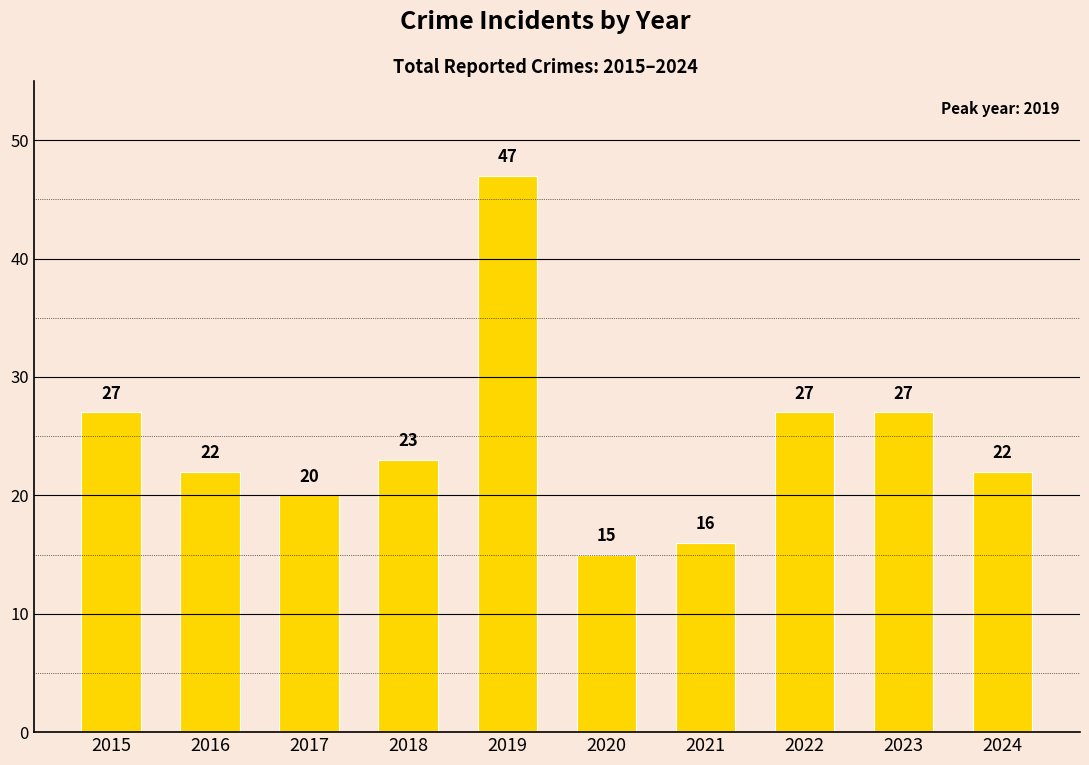

Is it true that the value at 2021 is 16?

True